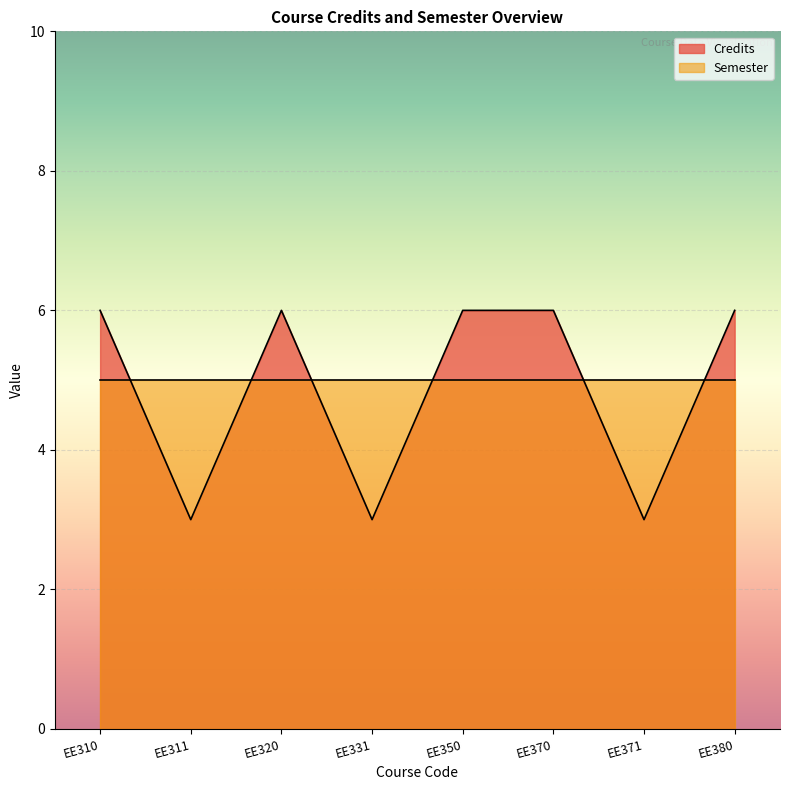

What is the value of the 2nd point from the left?

3